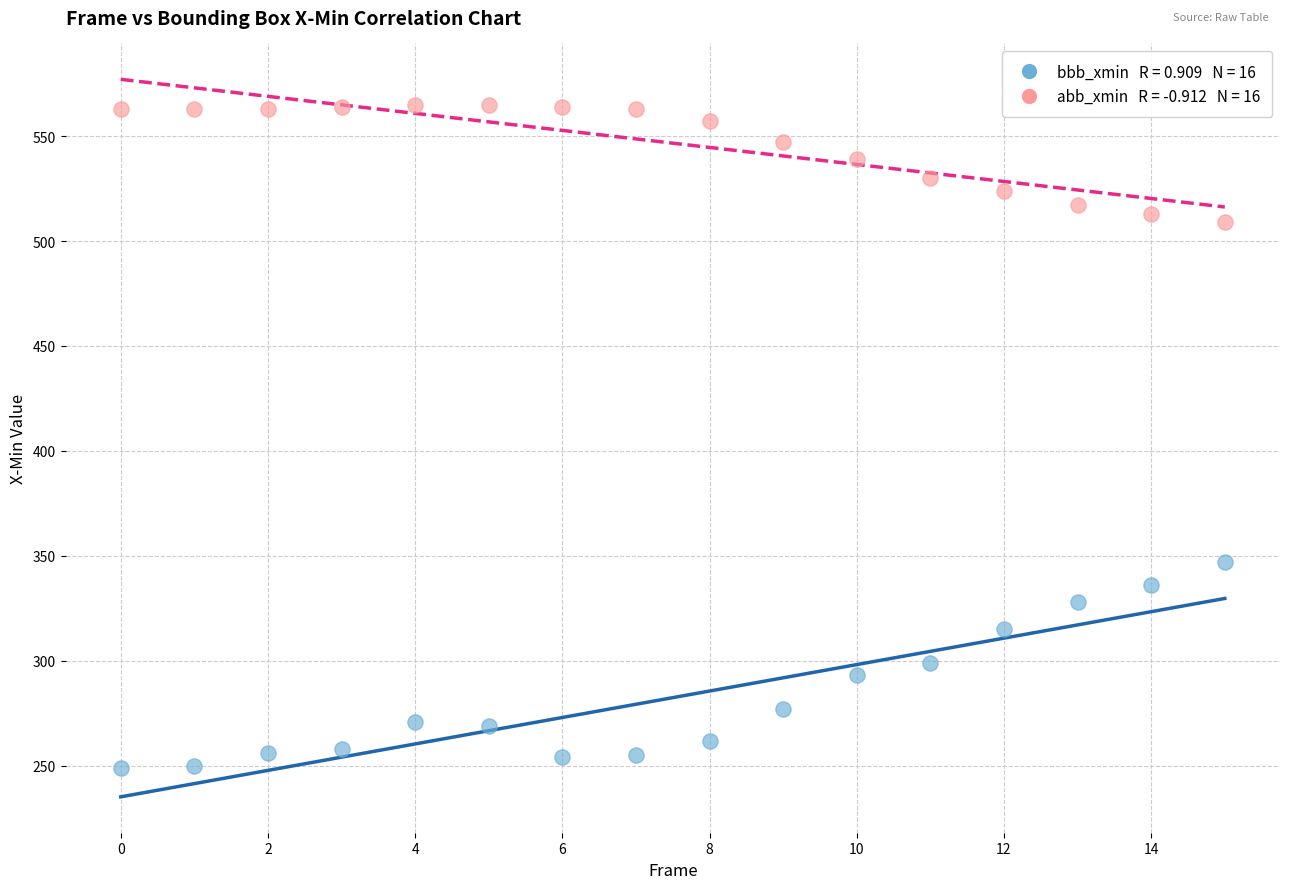

Across all data points, what is the range of Y values (max minus min)?

316